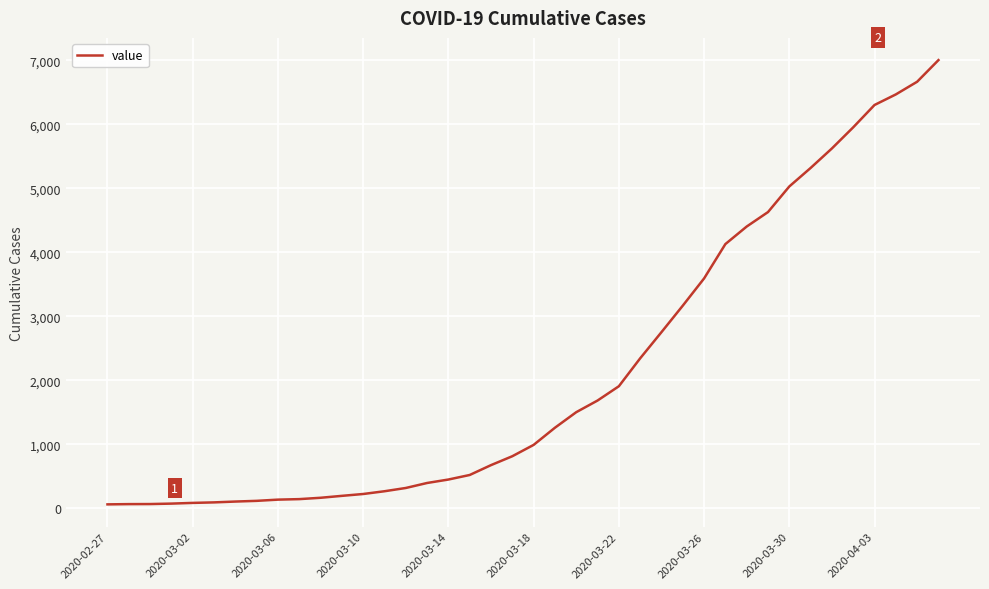

What is the difference between the maximum and minimum values?

6940